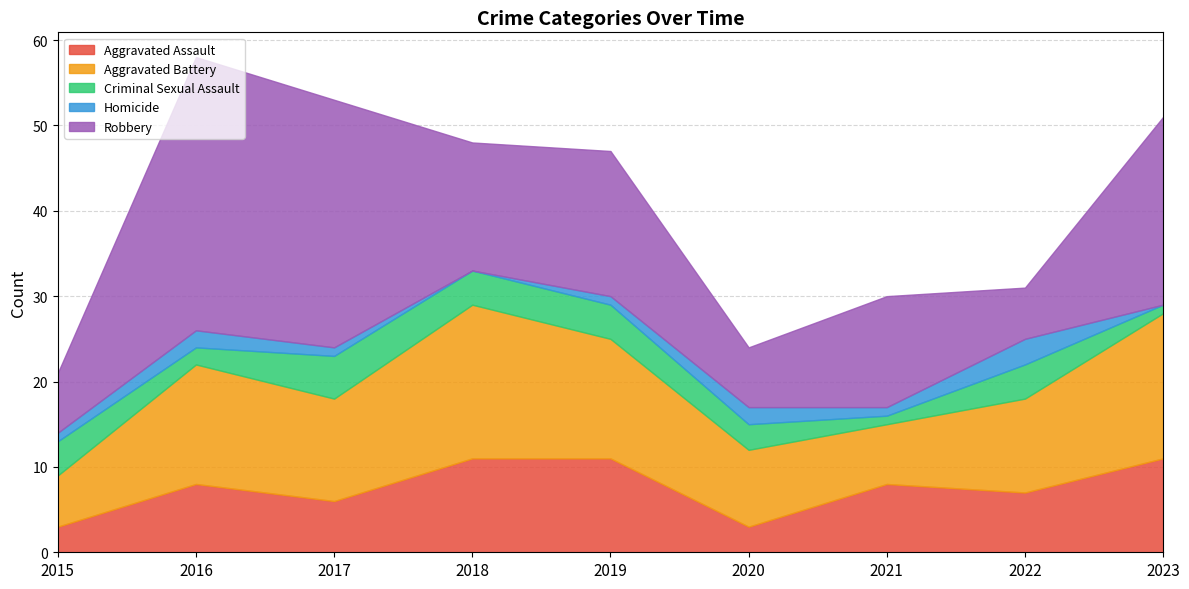

At how many categories does at least one series exceed 11?

6